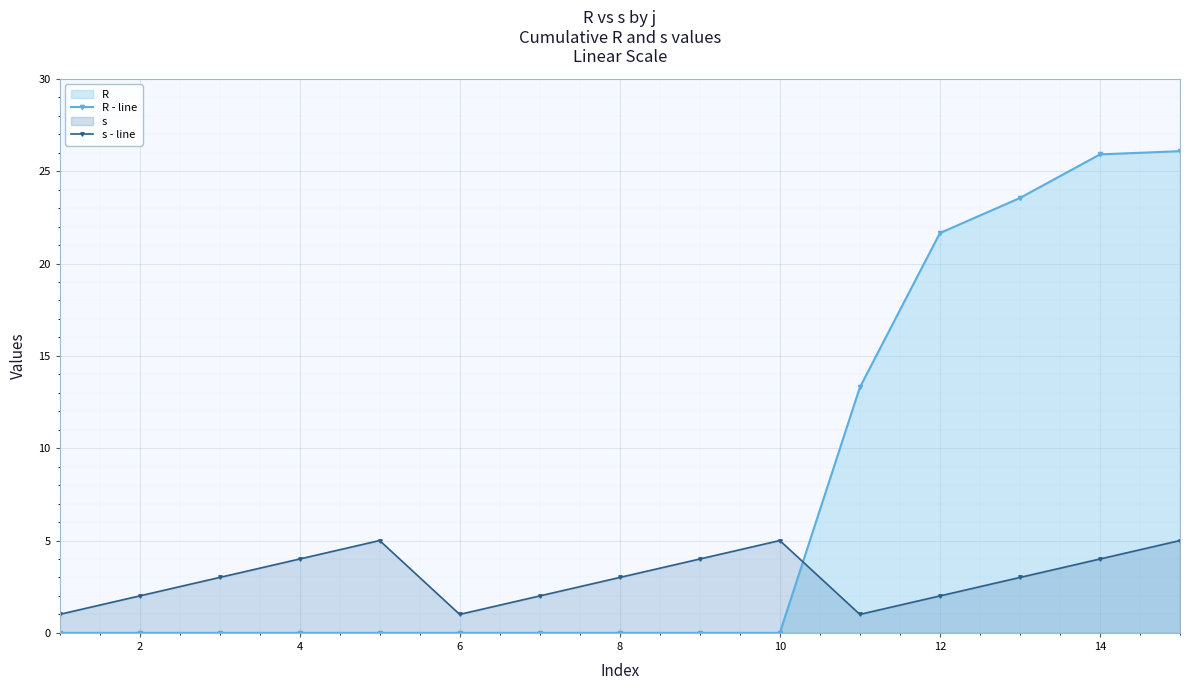

How many times do s - line and R - line cross each other?

1